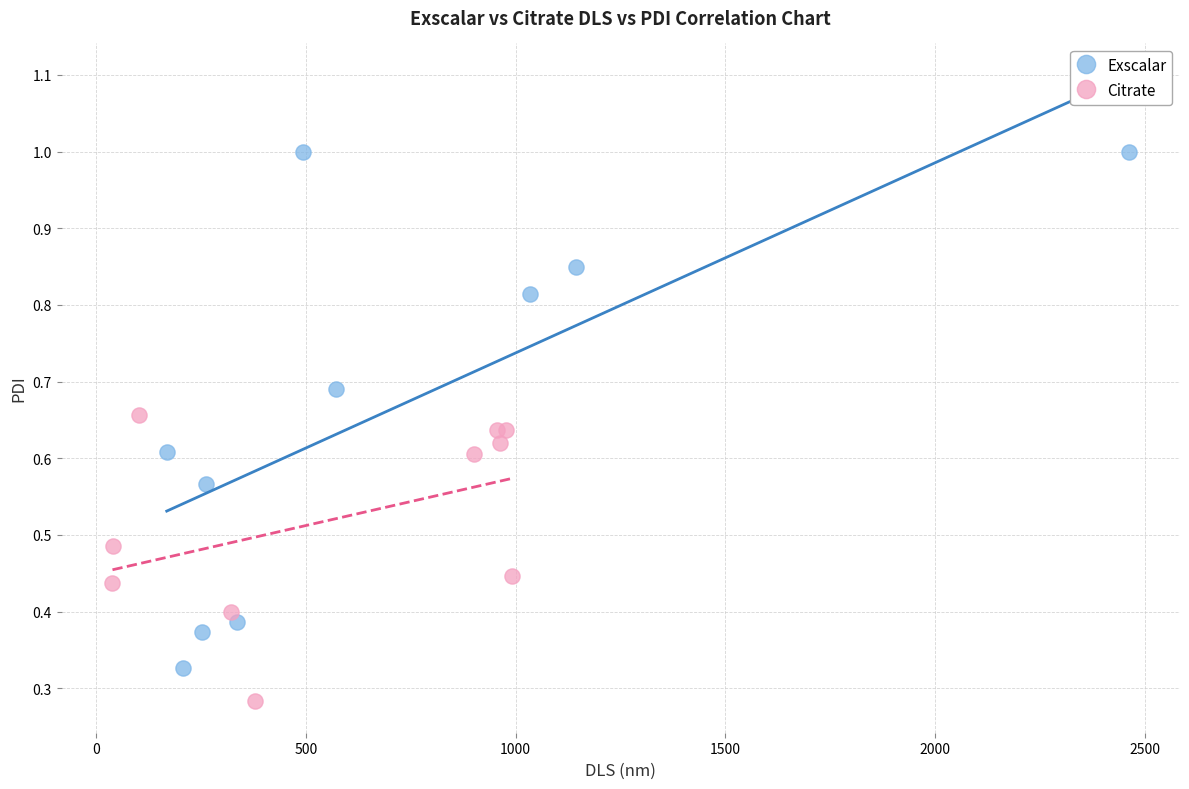

Which series has the widest spread of Y values?

Exscalar